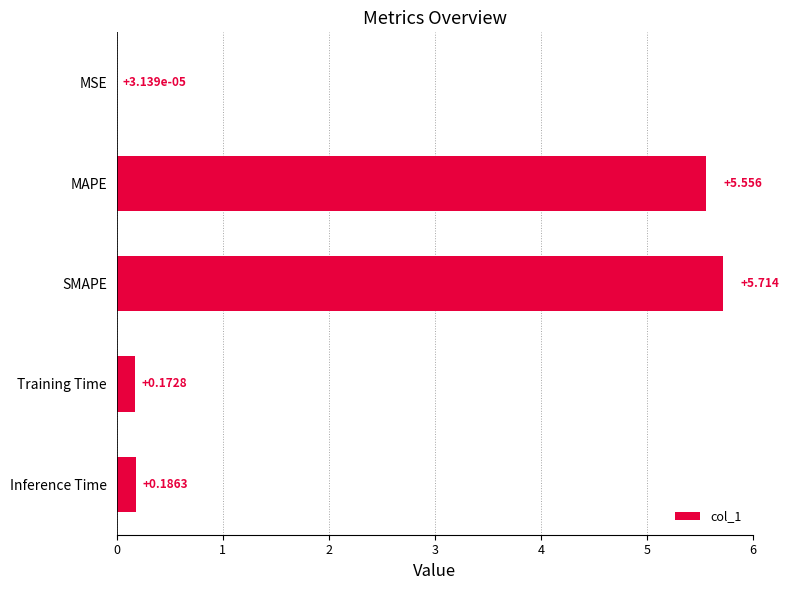

Where is the data nearest to the value 2?

Inference Time